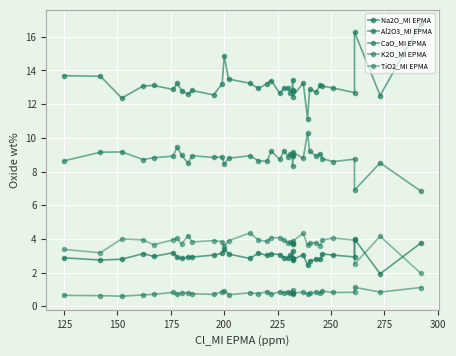

The value of K2O_MI EPMA at 35 is 0.3. True or false?

False